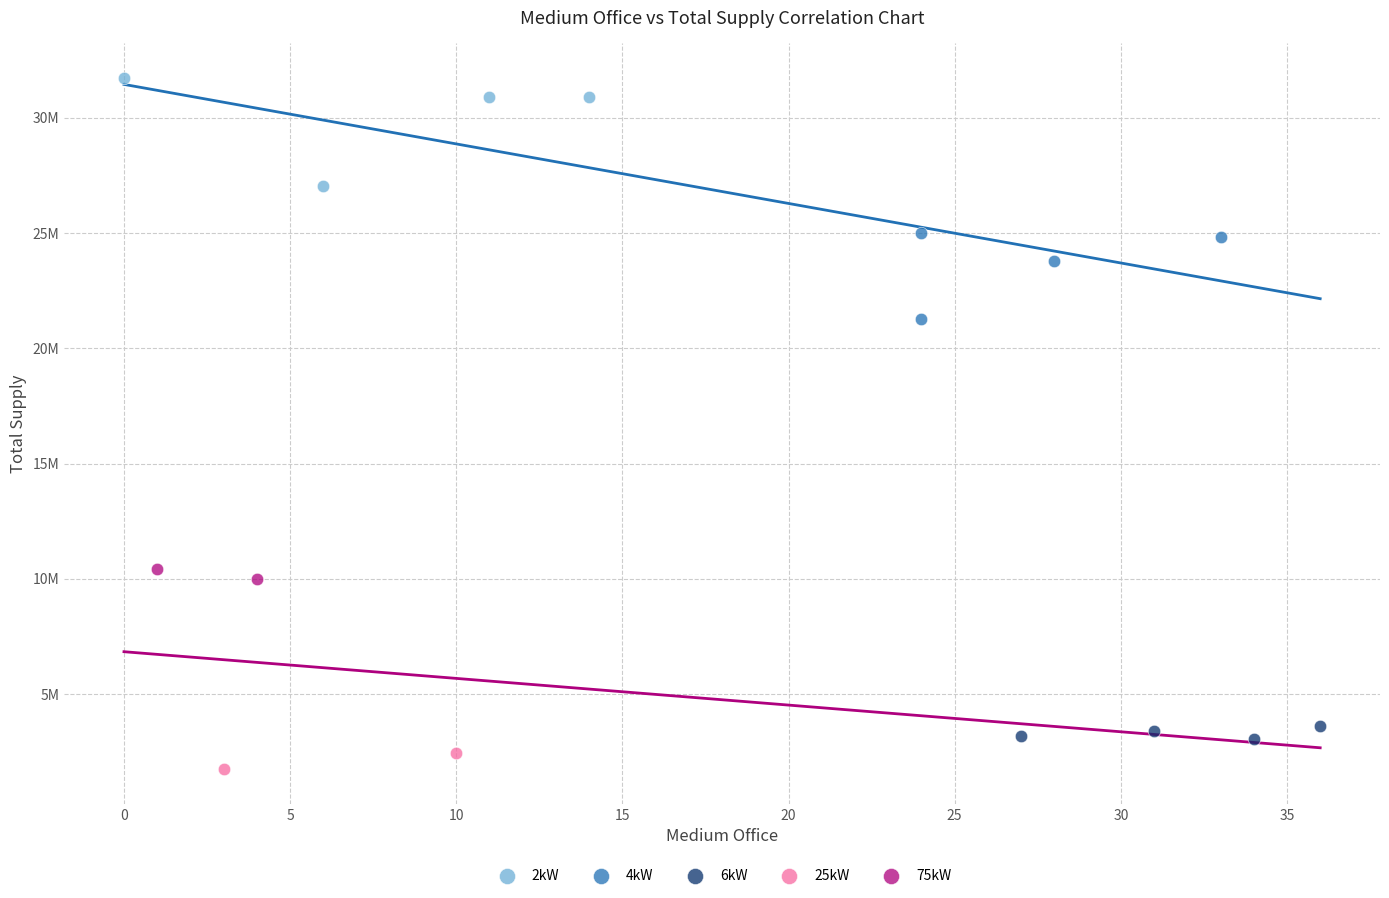

What are all the series names shown in the legend?

2kW, 4kW, 6kW, 25kW, 75kW